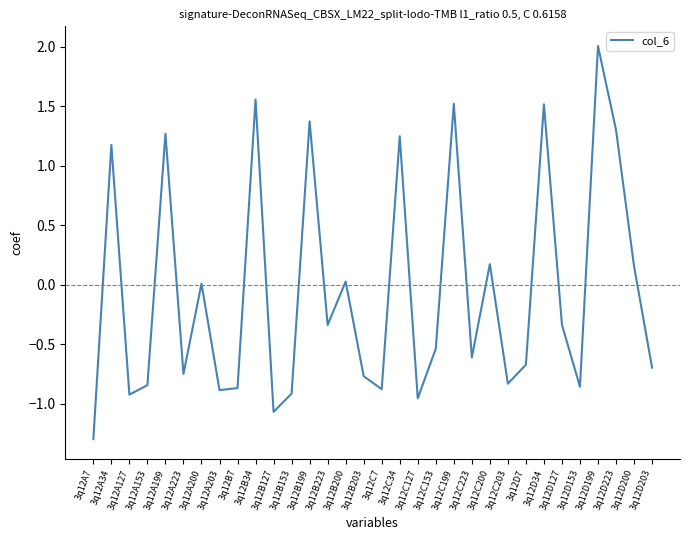

What is the maximum value shown in the chart?

2.0